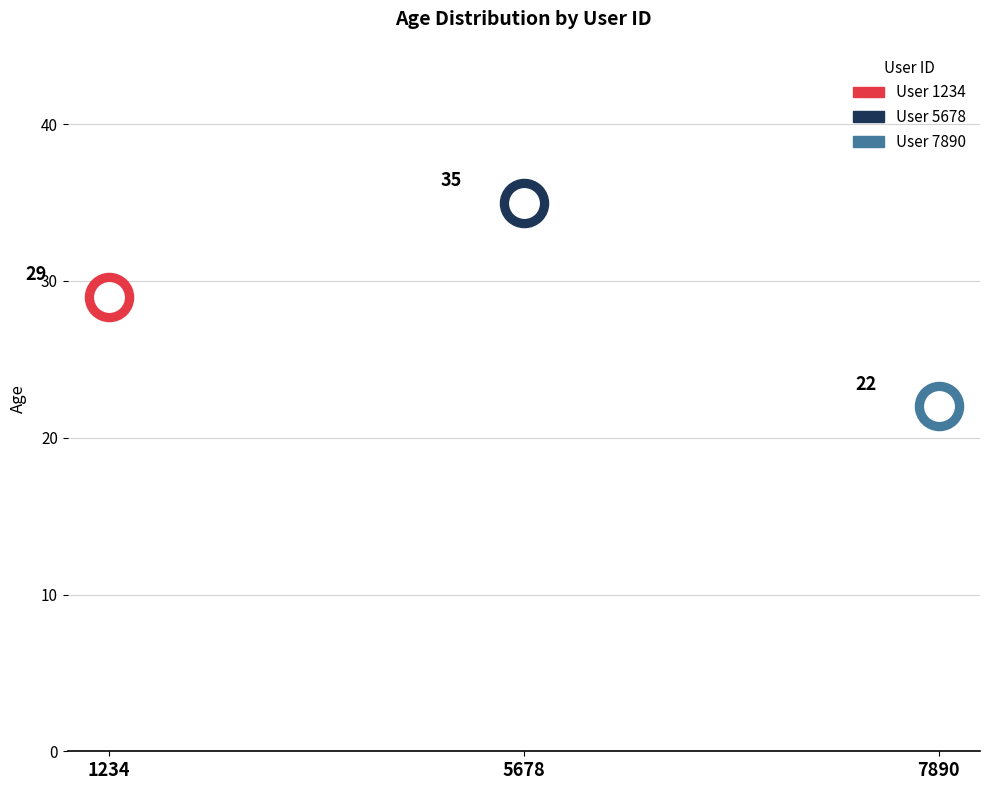

What is the ratio of the value at 5678 to the value at 1234?

1.2